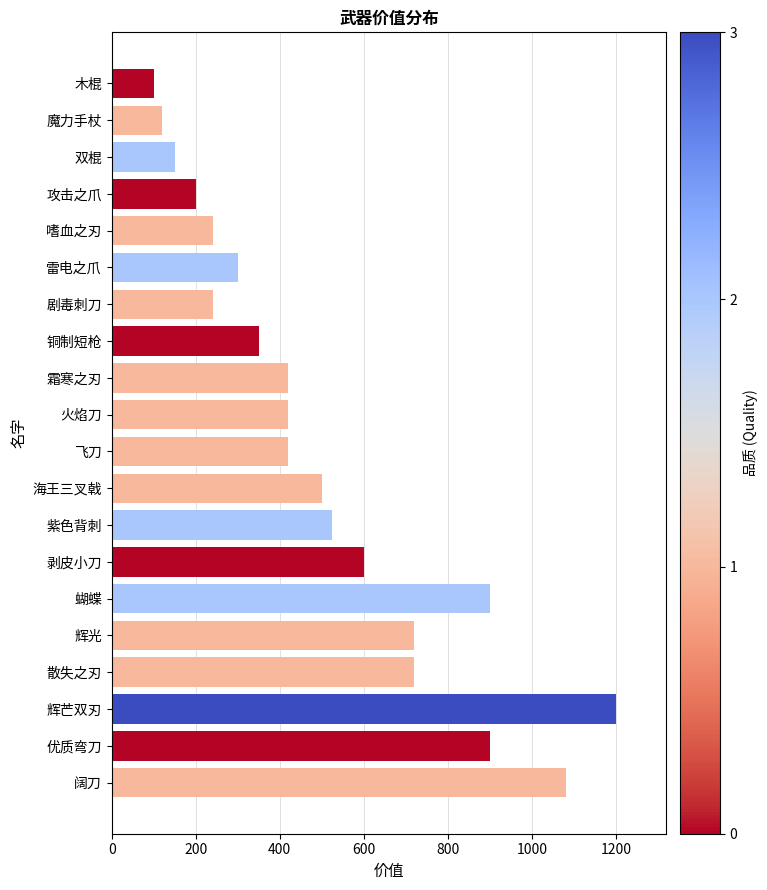

What is the sum of all values?

10105